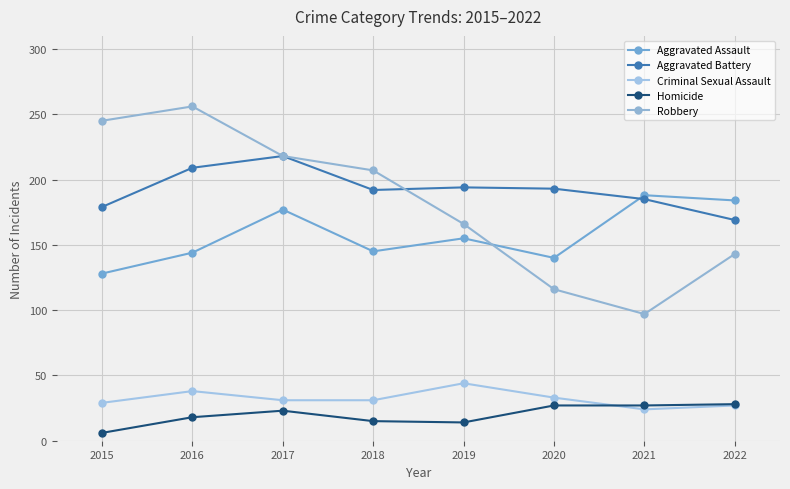

The value of Robbery at 2016 is 106. True or false?

False